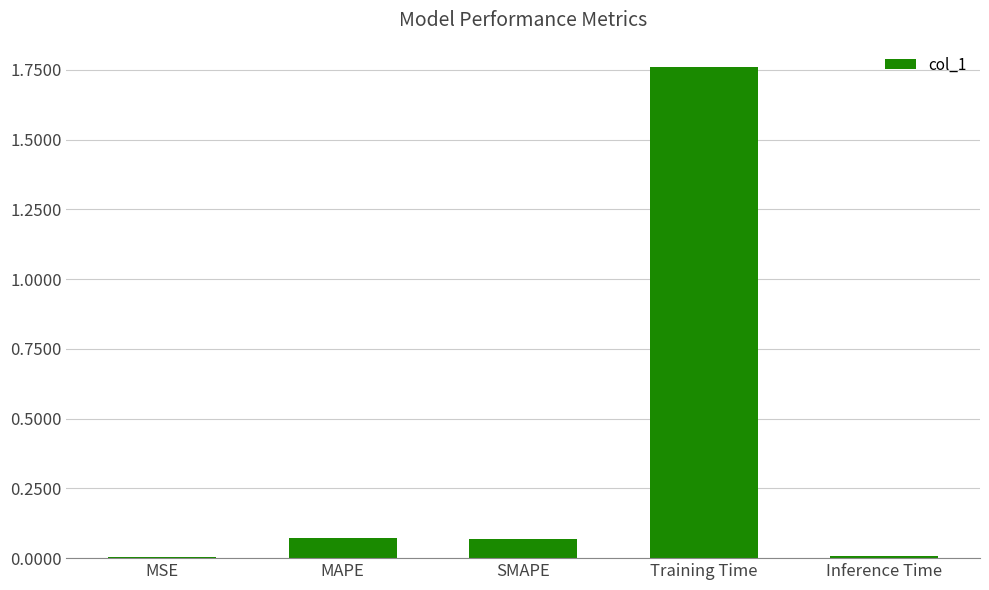

Which category has the highest value across all series?

Training Time